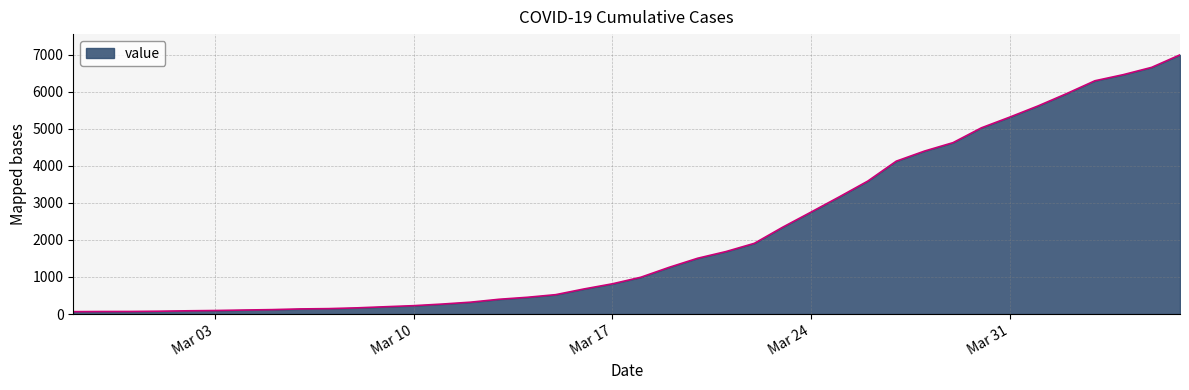

What is the smallest value displayed?

64